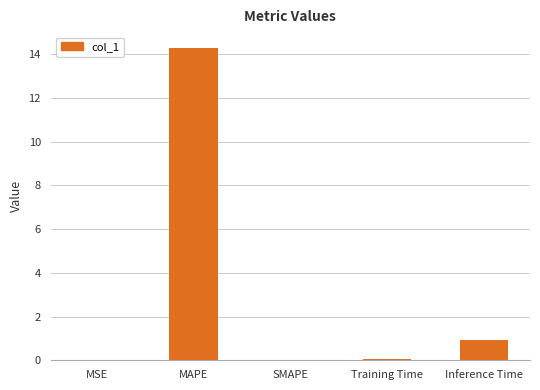

Where is the data nearest to the value 7?

Inference Time